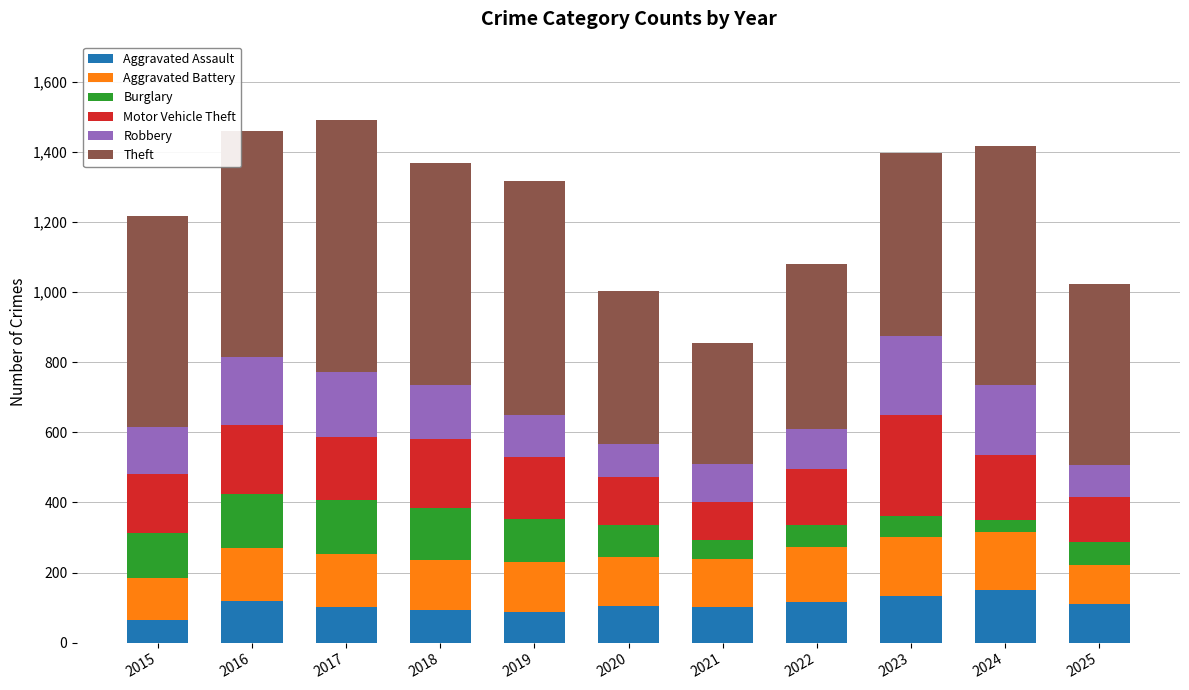

How many data points in Aggravated Assault are less than 104?

5